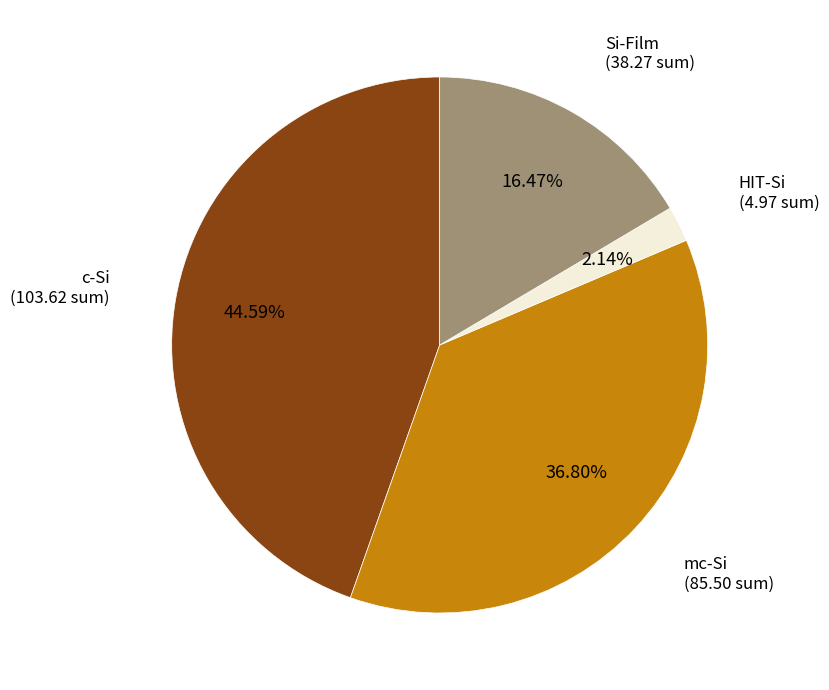

To the nearest percent, what is the difference between the Si-Film and mc-Si slice percentages?

20%